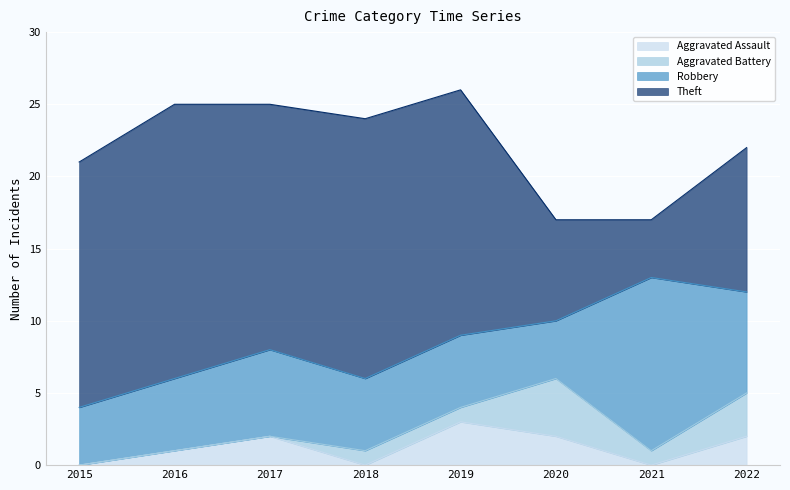

Which series changed the most between 2015 and 2020?

Theft